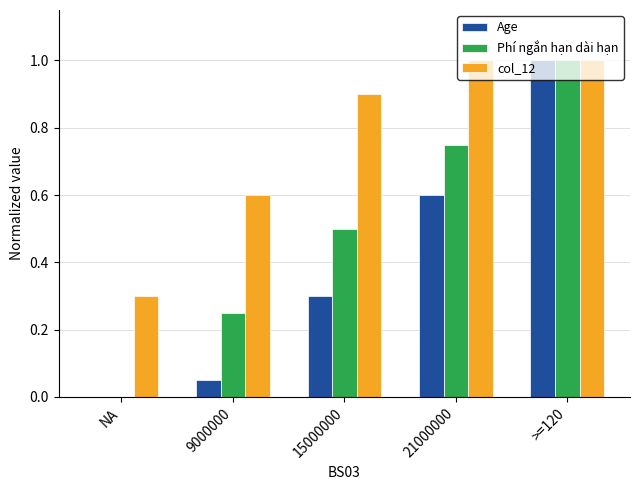

Is it true that col_12 equals 1.0 at >=120?

True